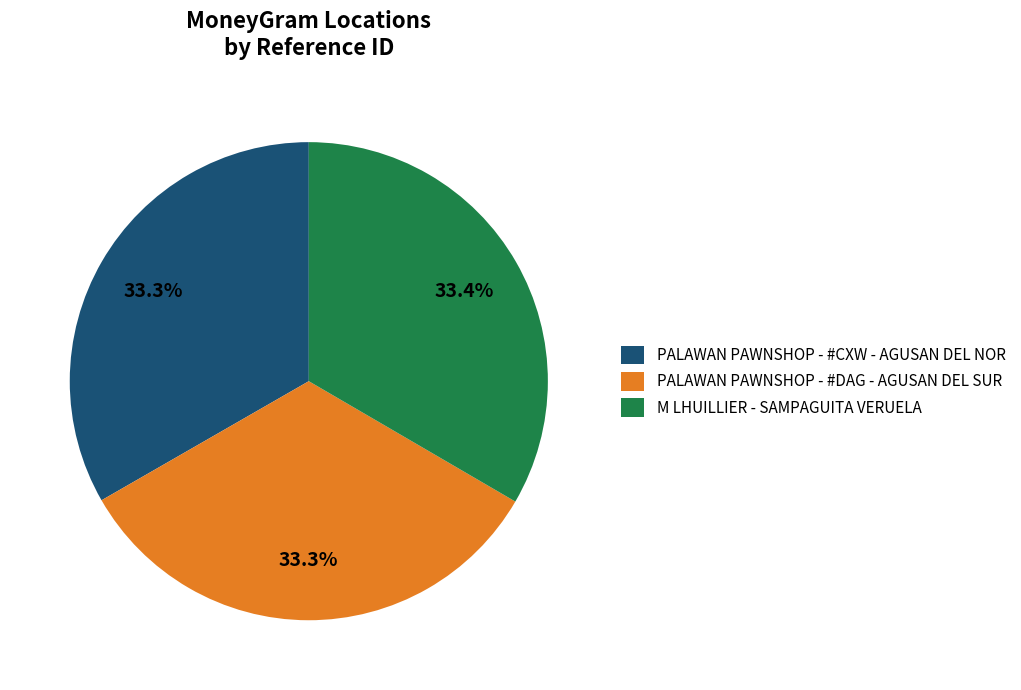

Approximately how many times larger is the value at M LHUILLIER - SAMPAGUITA VERUELA compared to PALAWAN PAWNSHOP - #DAG - AGUSAN DEL SUR?

1.0